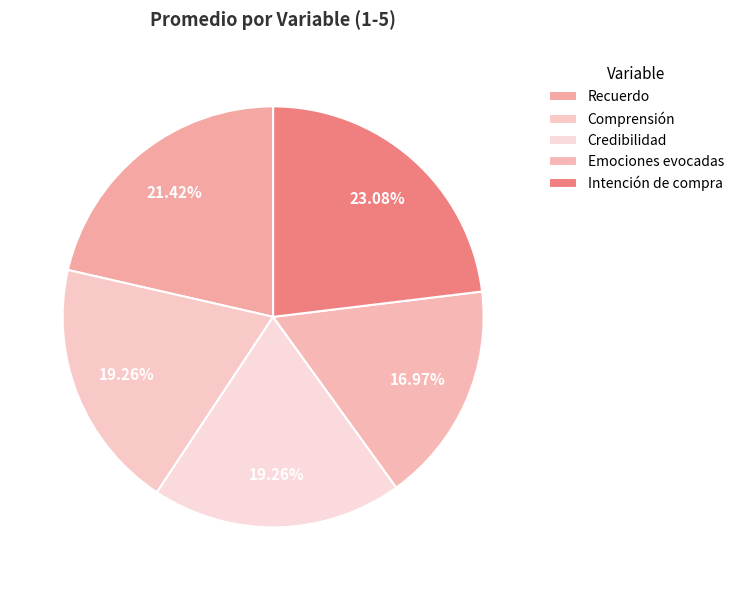

Does Recuerdo account for over 50% of the chart?

No